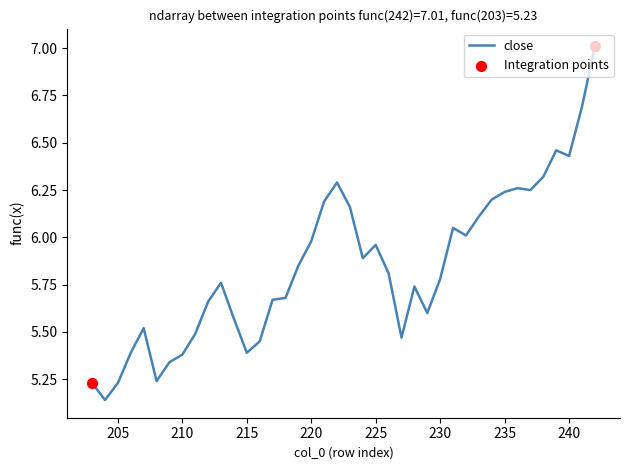

Which has a higher value, 237 or 222?

222